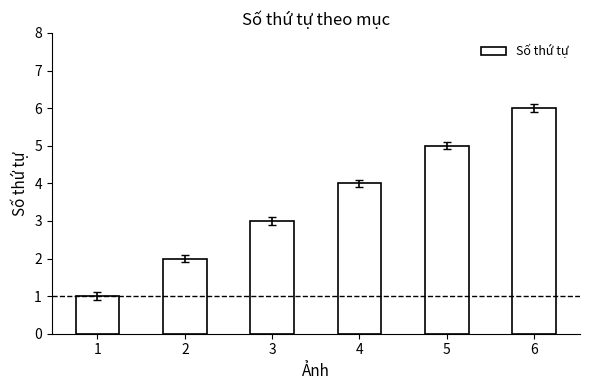

The chart shows a value of 2 at 2. True or false?

True